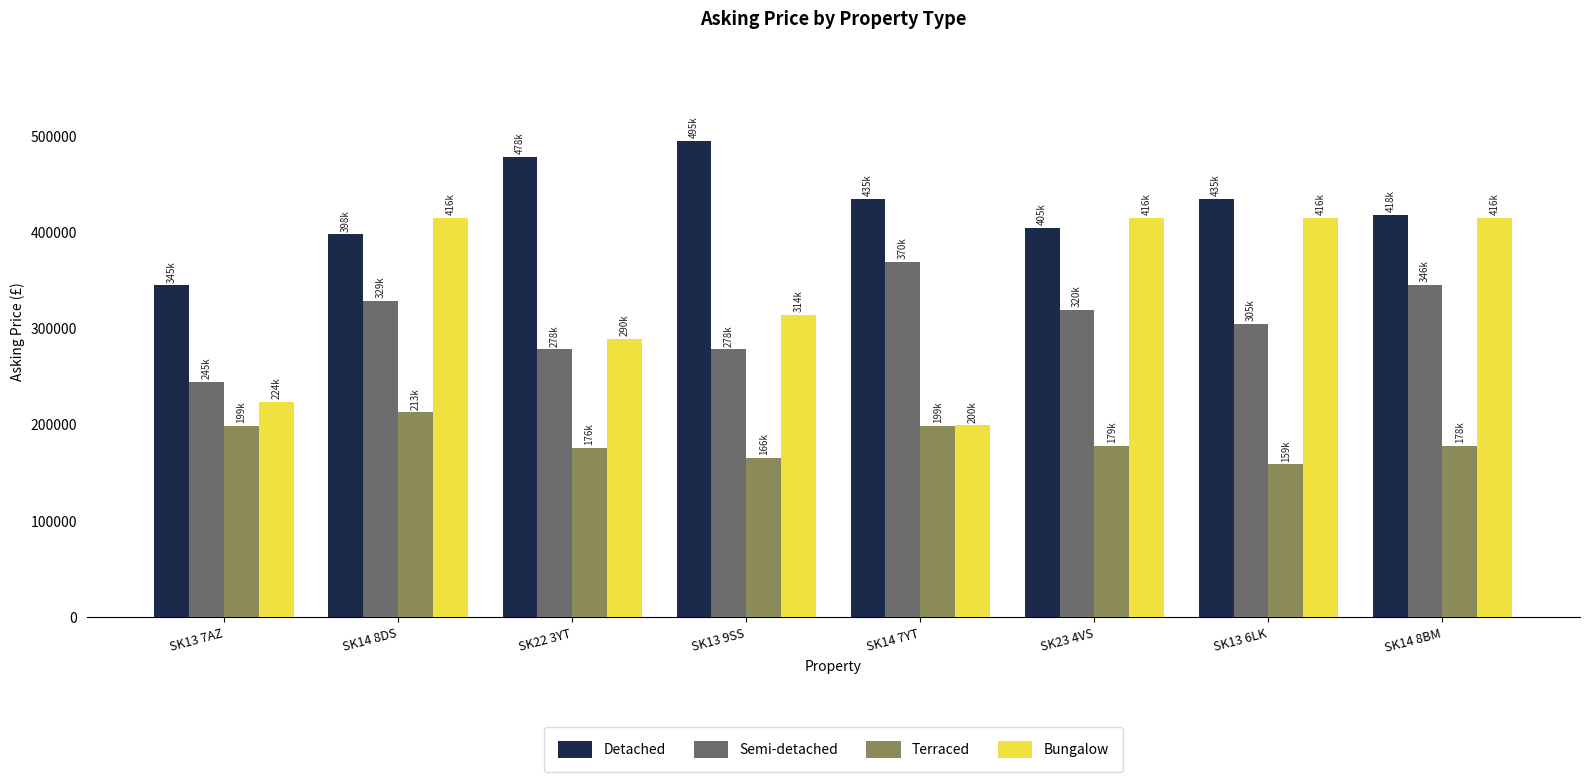

What is the difference between the maximum and second lowest values in the Detached series?

97000